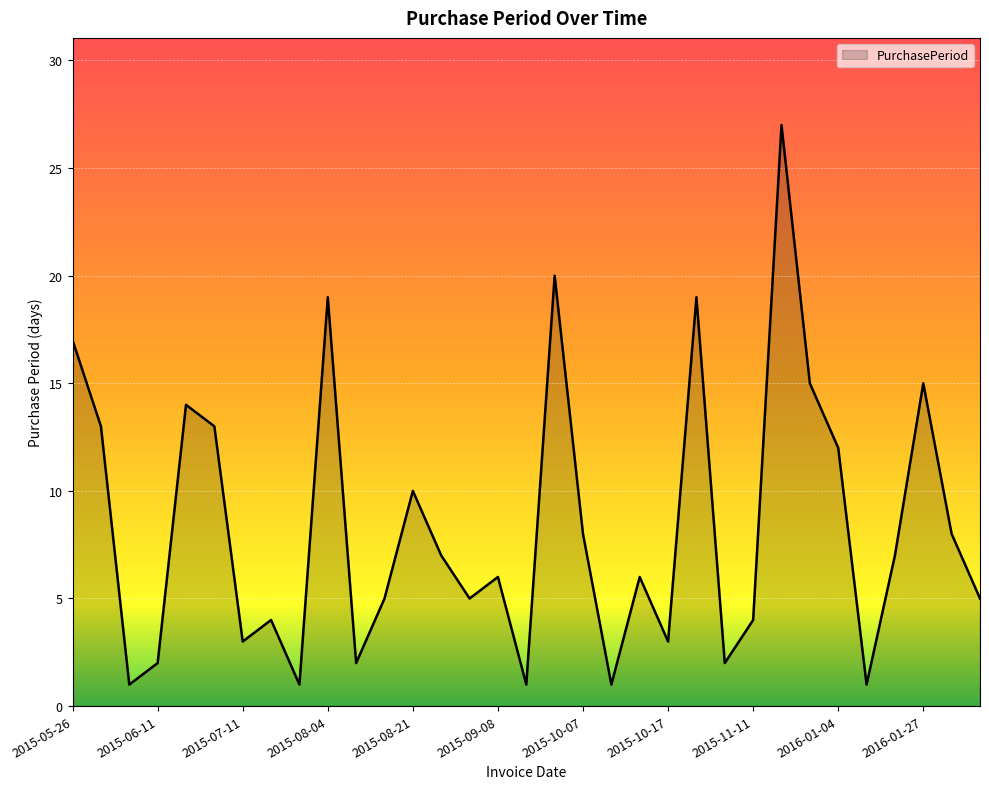

What is the difference between the maximum and minimum values?

26